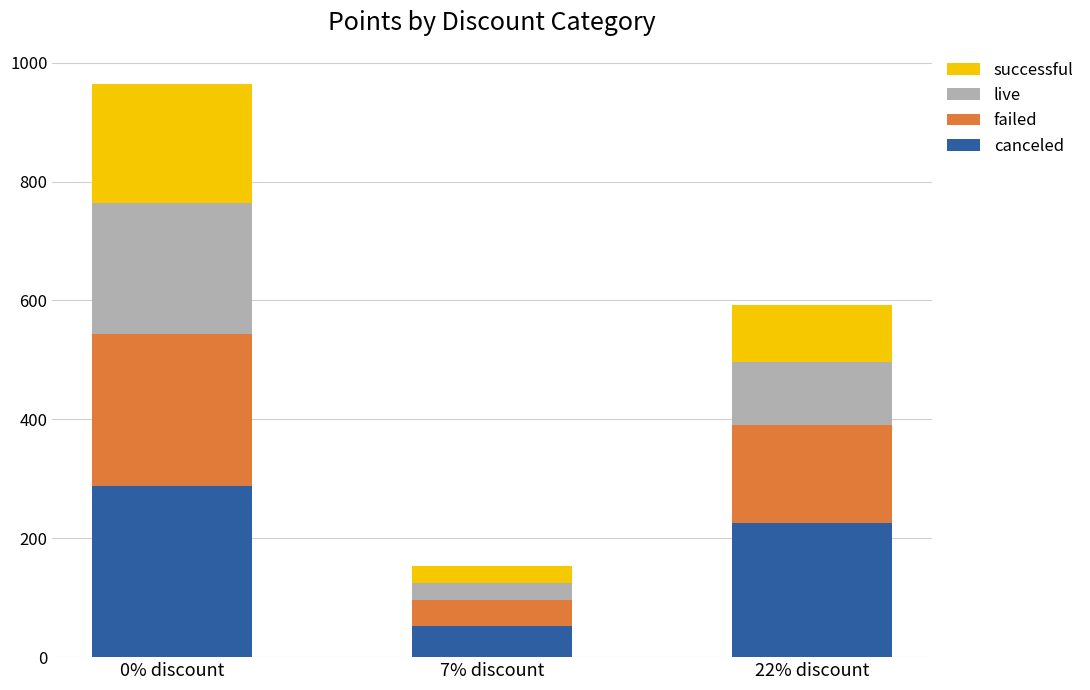

At which category is the sum across all series the highest?

0% discount